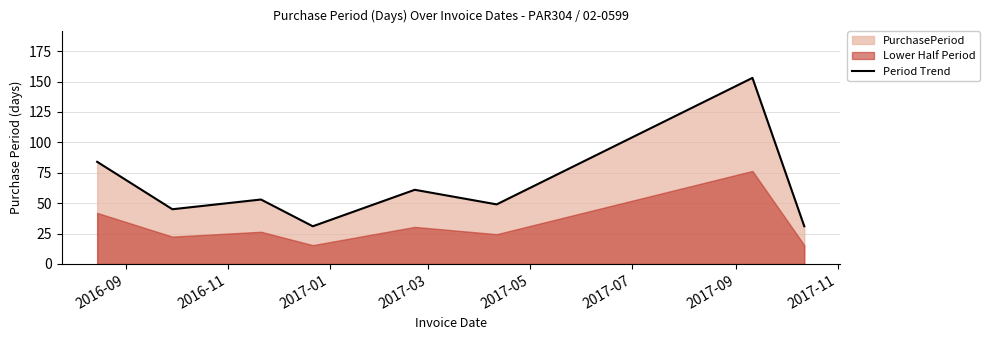

What is the minimum value for Period Trend?

31